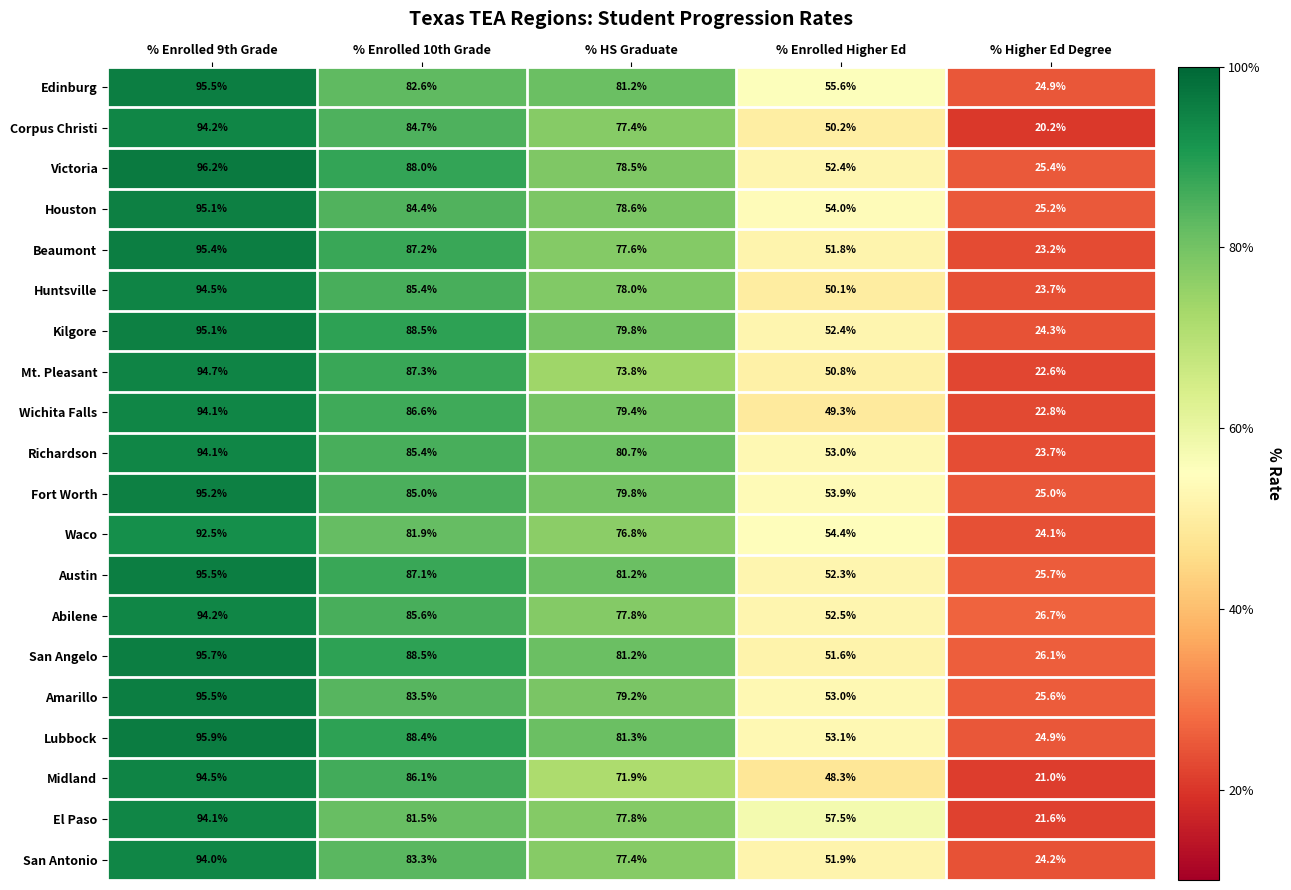

Which series changed the most between % HS Graduate and % Enrolled Higher Ed?

Wichita Falls